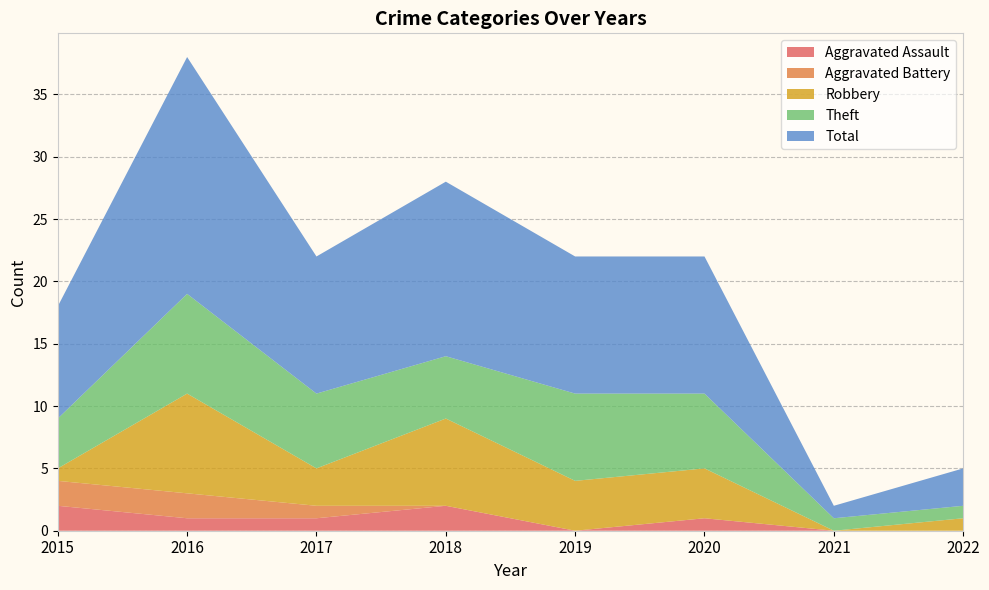

Reading left to right, transcribe all the data shown in this chart.

Aggravated Assault: 2	1	1	2	0	1	0	0
Aggravated Battery: 2	2	1	0	0	0	0	0
Robbery: 1	8	3	7	4	4	0	1
Theft: 4	8	6	5	7	6	1	1
Total: 9	19	11	14	11	11	1	3